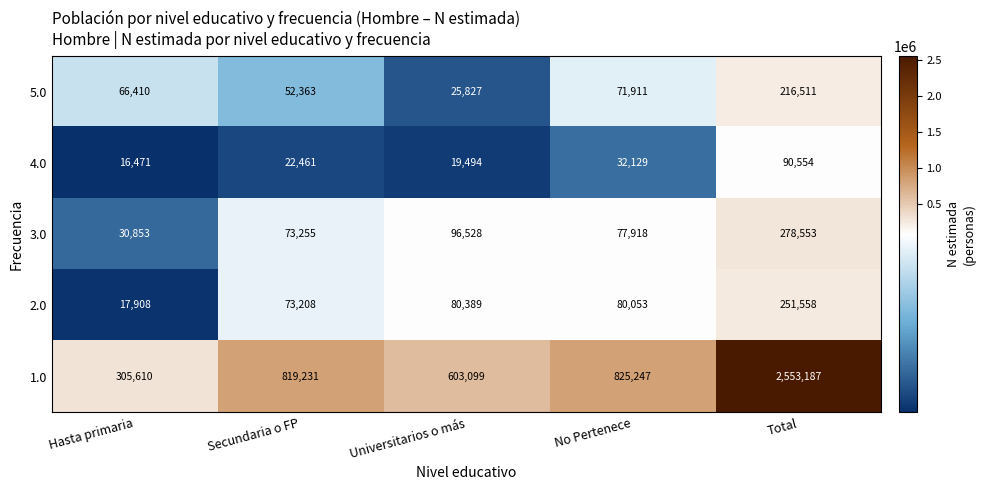

List the series in order of their peak value, highest first.

1.0, 3.0, 2.0, 5.0, 4.0